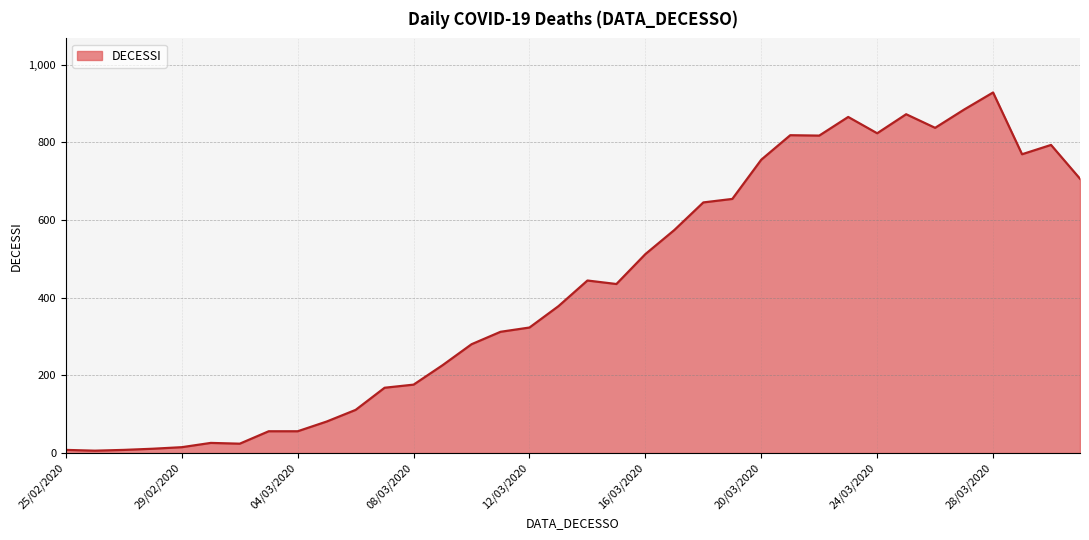

What is the difference between the maximum and minimum values?

922